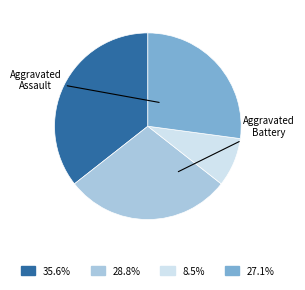

Is there a majority slice in this chart?

No